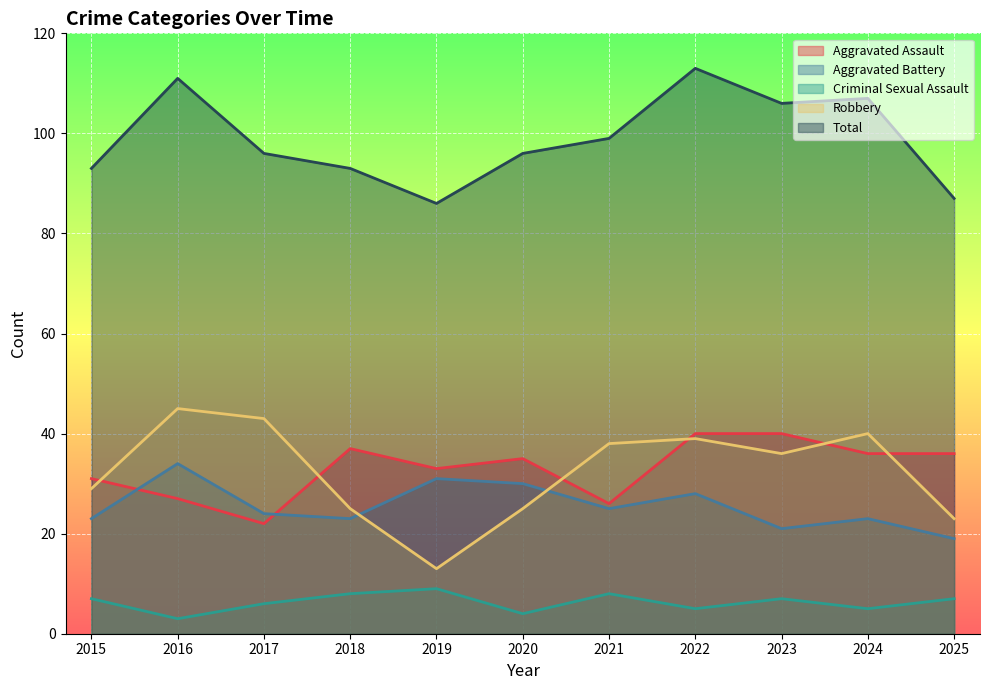

What is the value of the Robbery point at the 11th from the left?

23